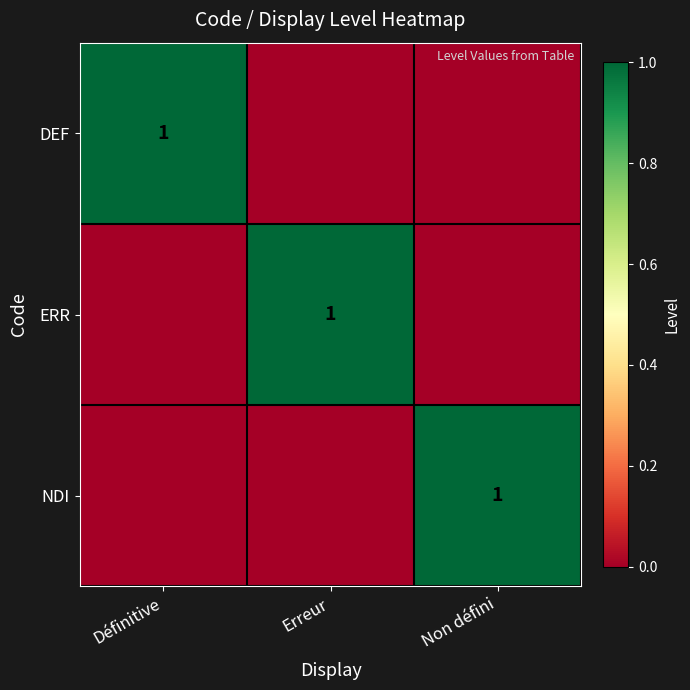

What is the difference between the DEF values at Définitive and Non défini?

1